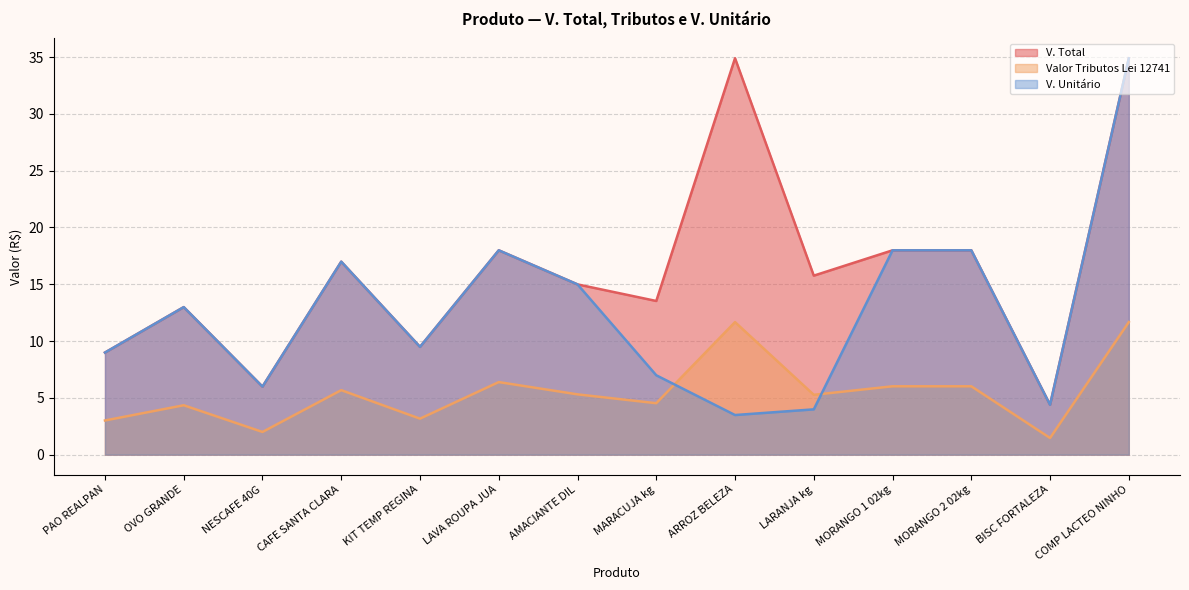

Does the chart have visible grid lines?

Yes